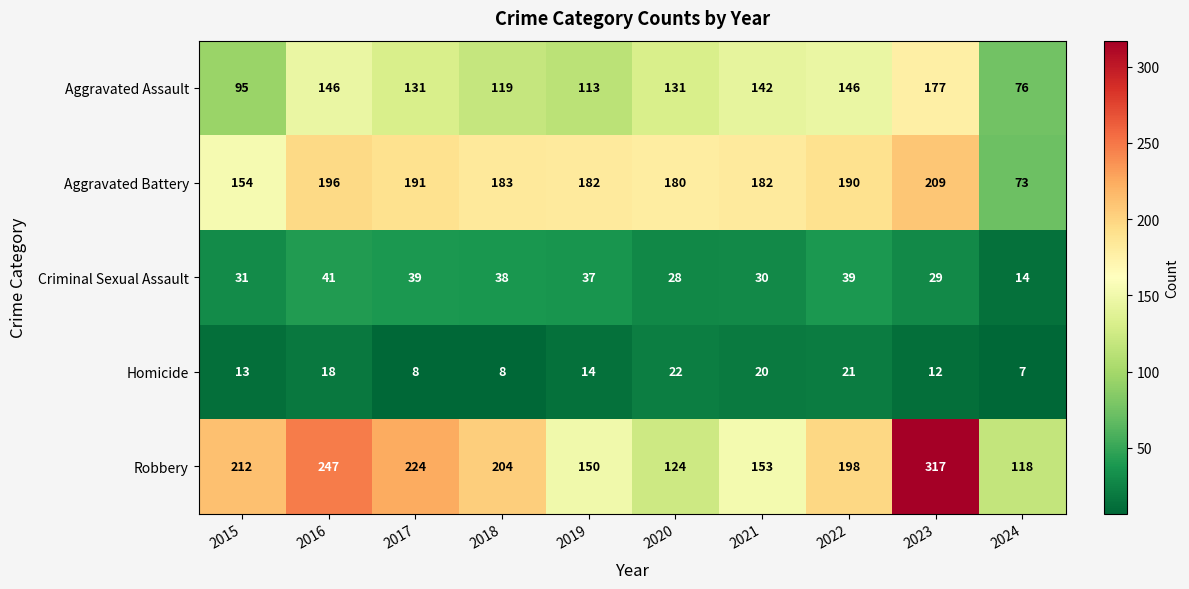

The Homicide series shows 20 at 2015. True or false?

False